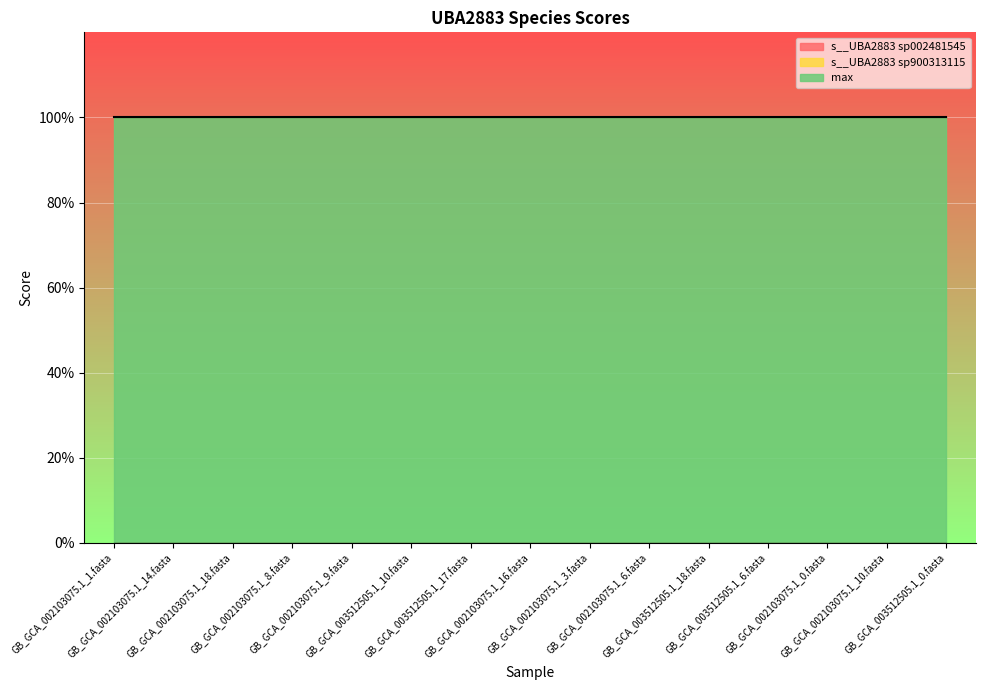

Rank the series by their maximum value, from lowest to highest.

s__UBA2883 sp002481545, s__UBA2883 sp900313115, max